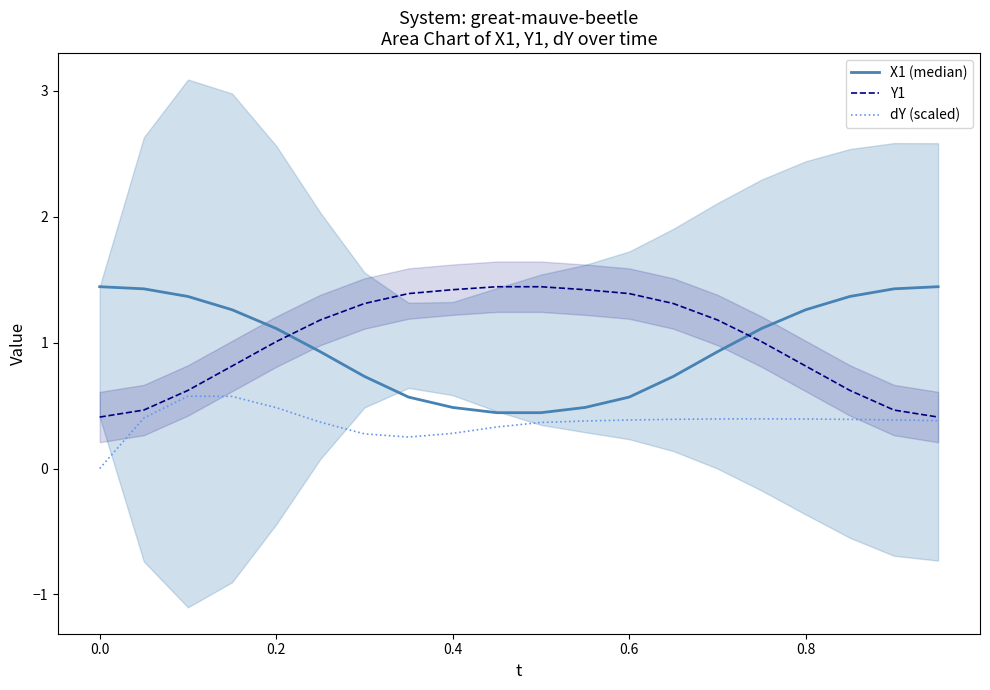

What are all the series names shown in the legend?

X1 (median), Y1, dY (scaled)